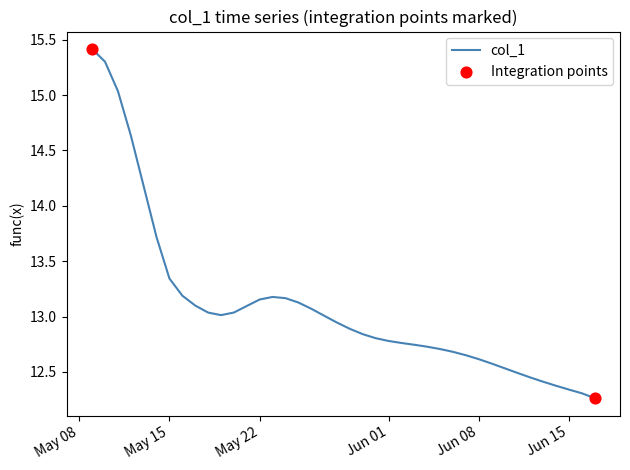

What is the maximum value shown in the chart?

15.4